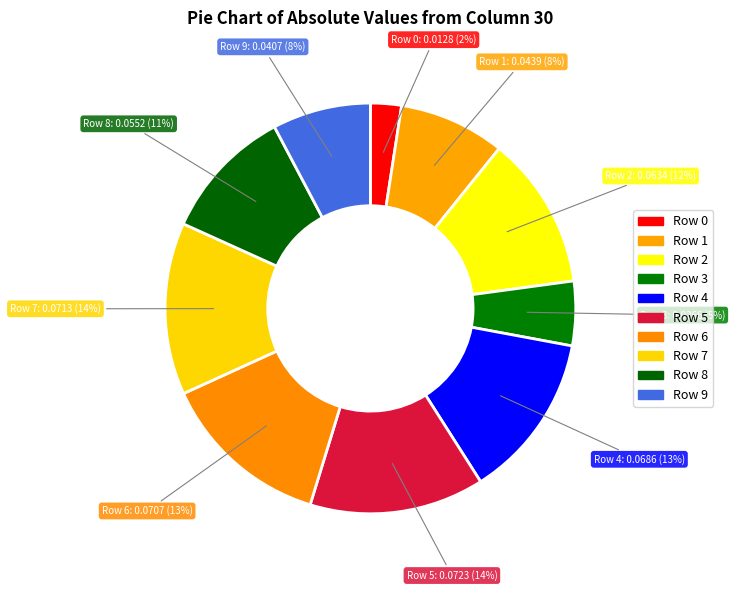

How many segments does this pie chart have?

10